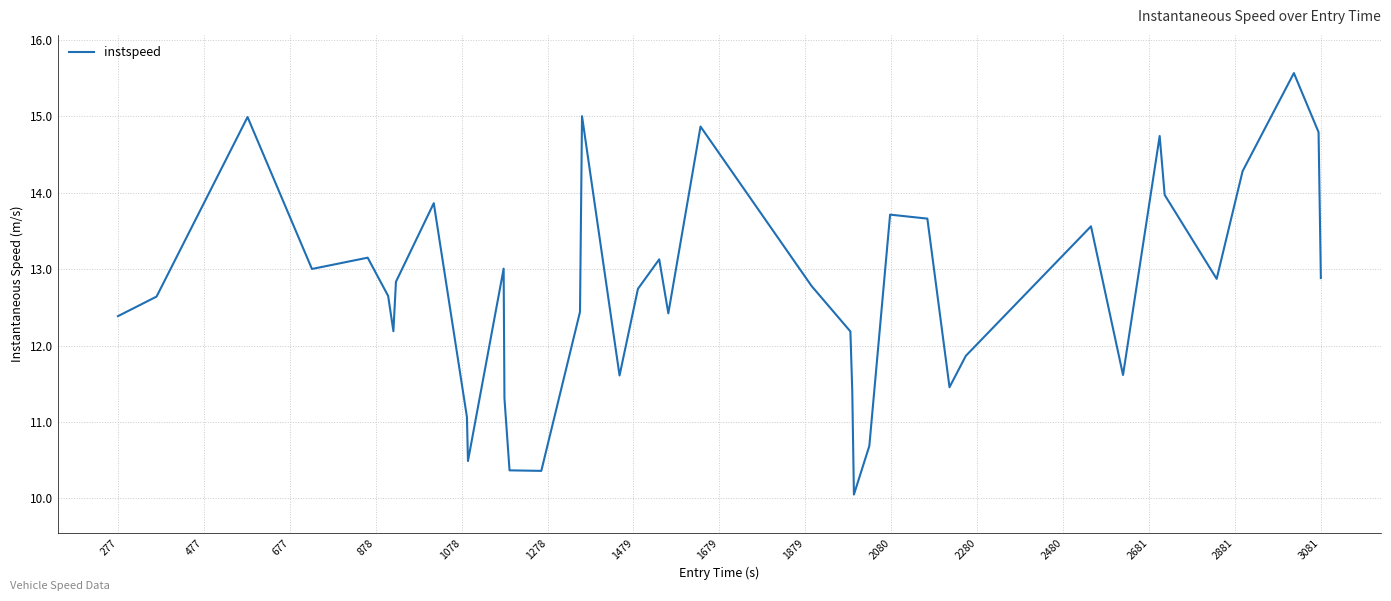

What is the maximum value shown in the chart?

15.6